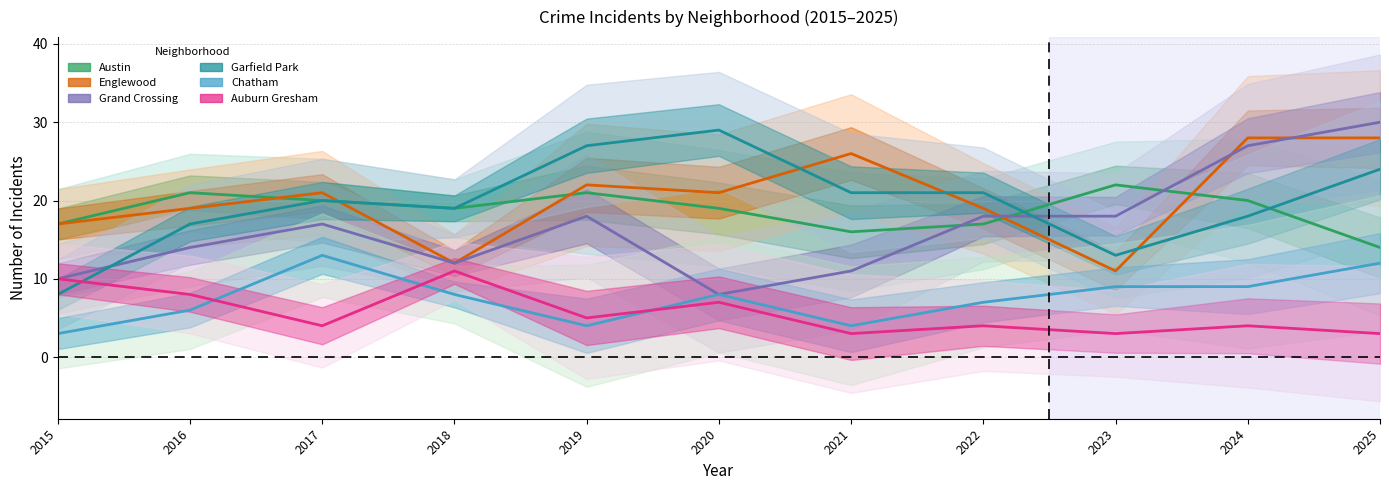

Which category has the lowest value in the Garfield Park series?

2015